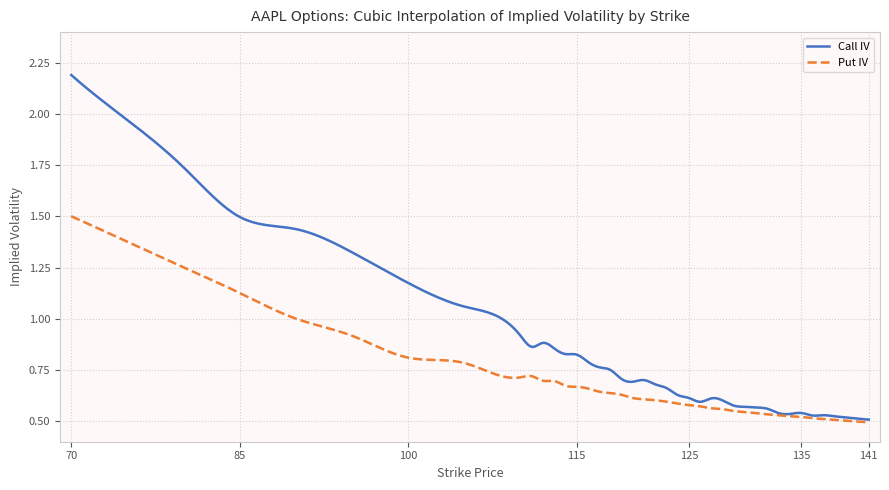

What is the sum of all Call IV values?

334.5